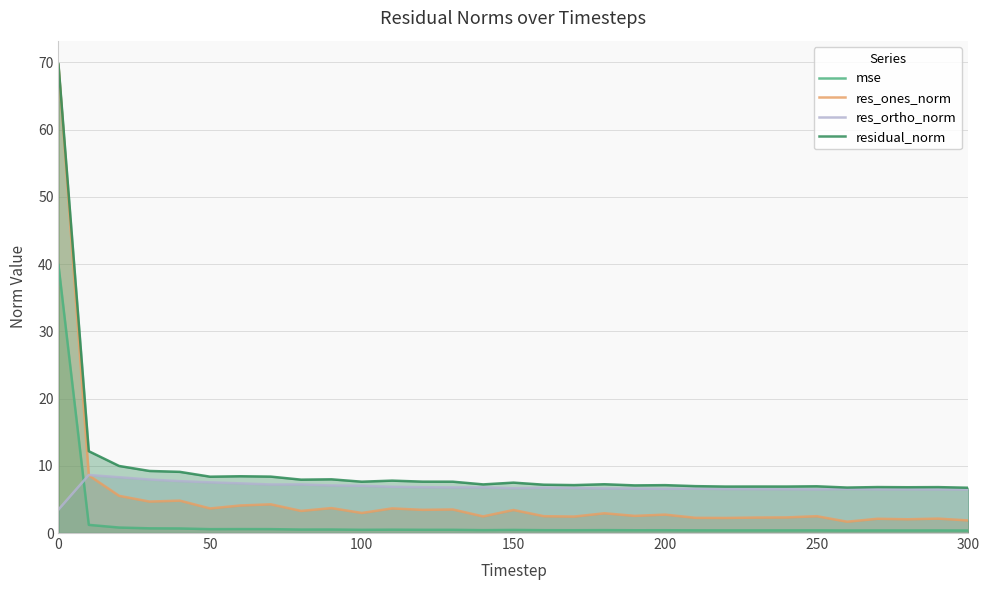

After their last crossing, which series has the higher values: res_ones_norm or res_ortho_norm?

res_ortho_norm